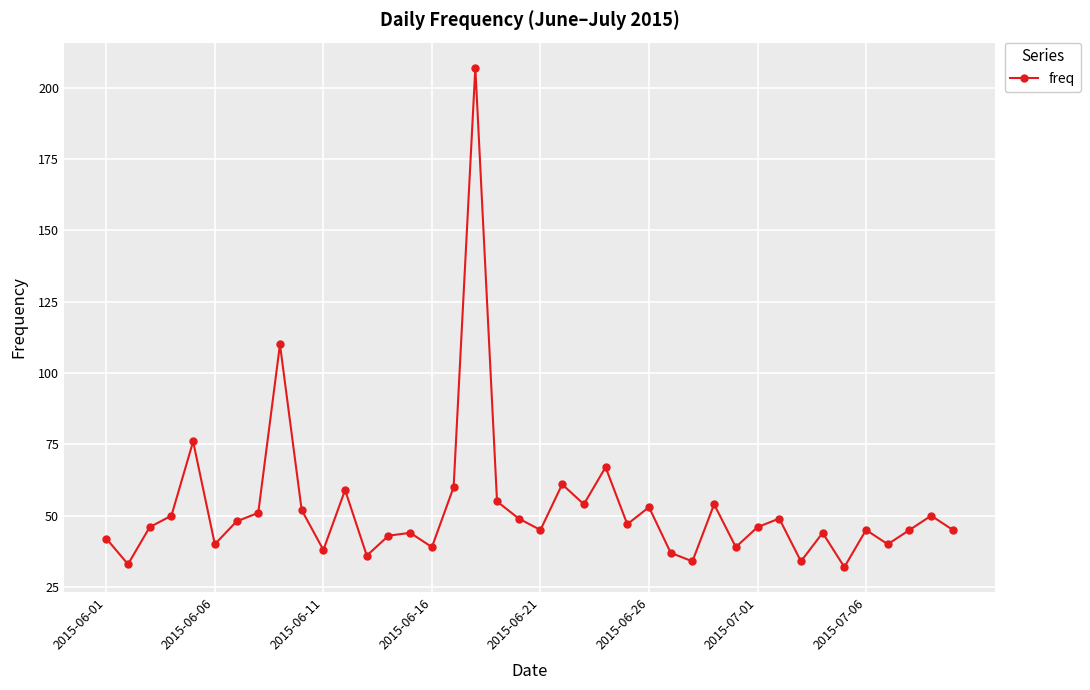

How many series are shown in this chart?

1